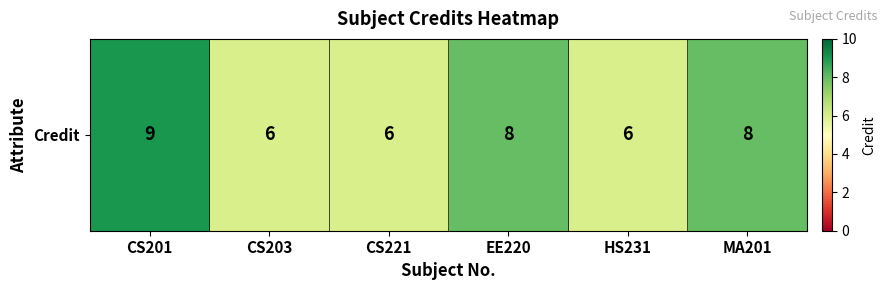

What is the difference between the maximum and minimum values?

3